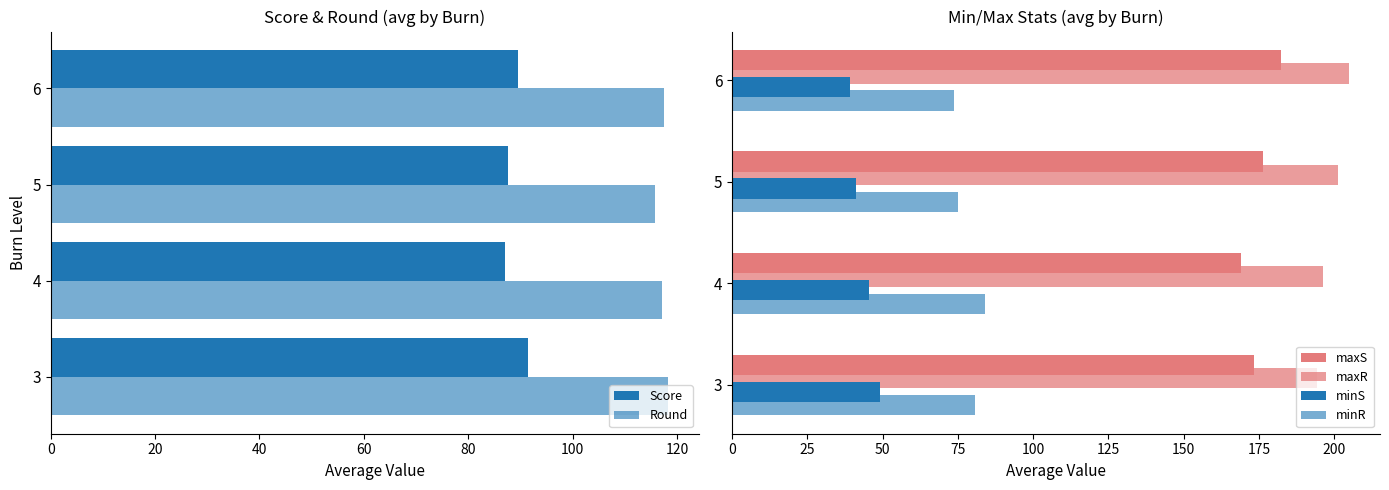

True or false: maxS has a value of 63.4 at 4.

False